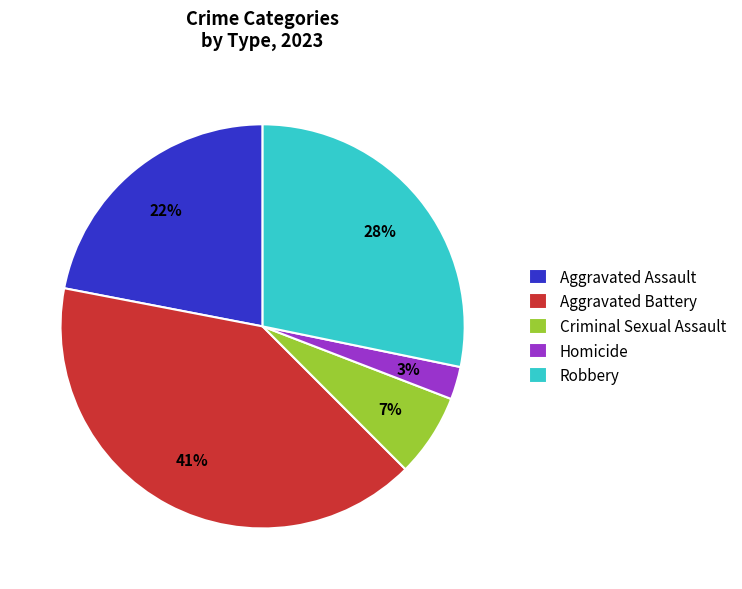

What is the smallest slice in the pie chart?

Homicide